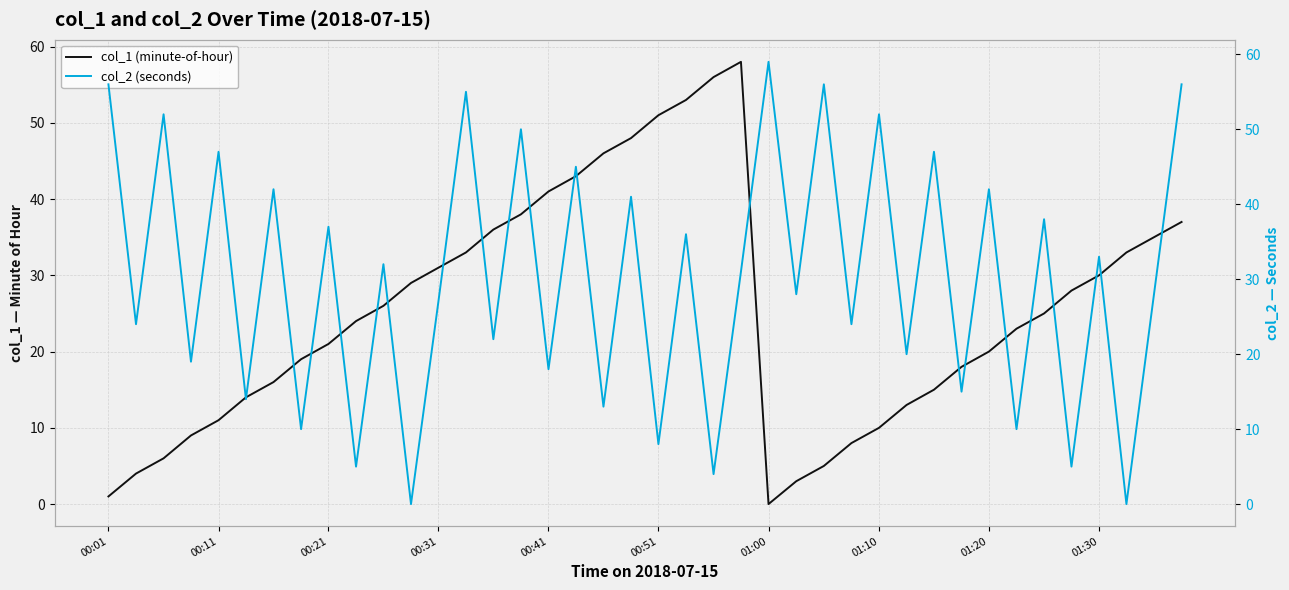

The value of col_1 (minute-of-hour) at 00:41 is 41. True or false?

True